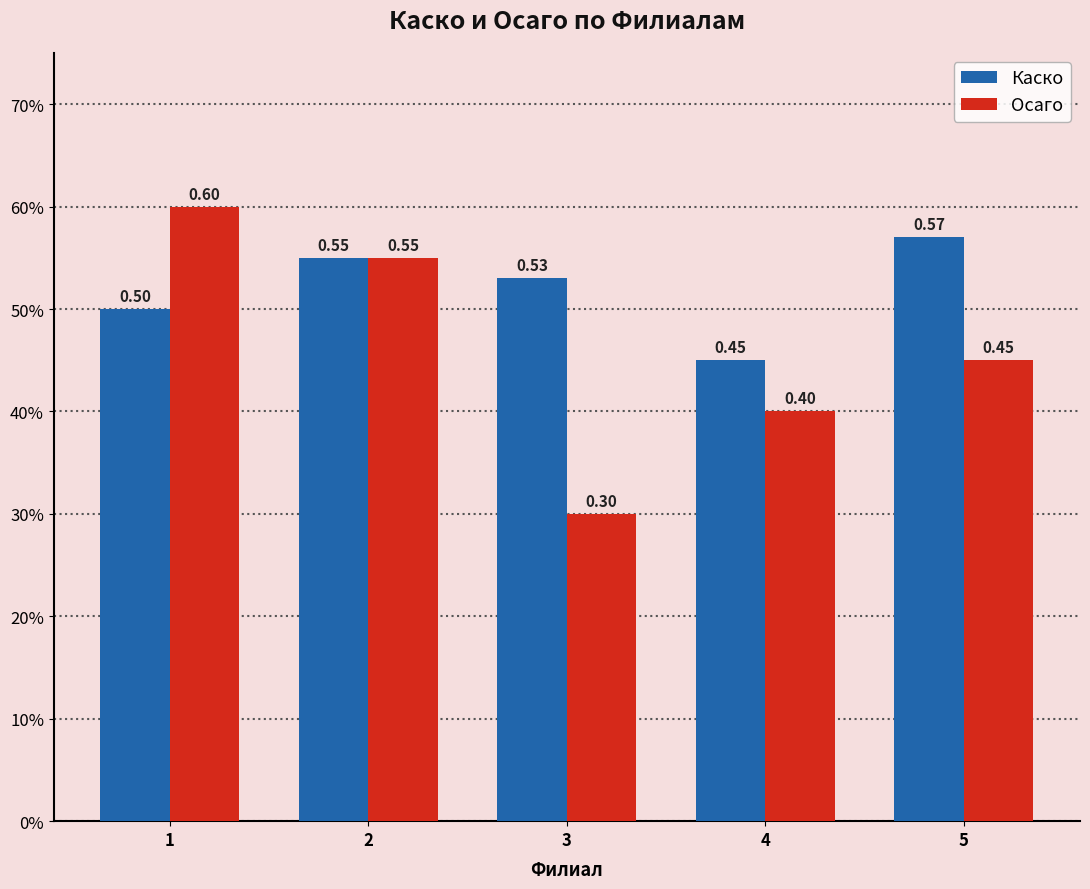

Is the value of Каско at 5 greater than the value of Осаго at 2?

Yes